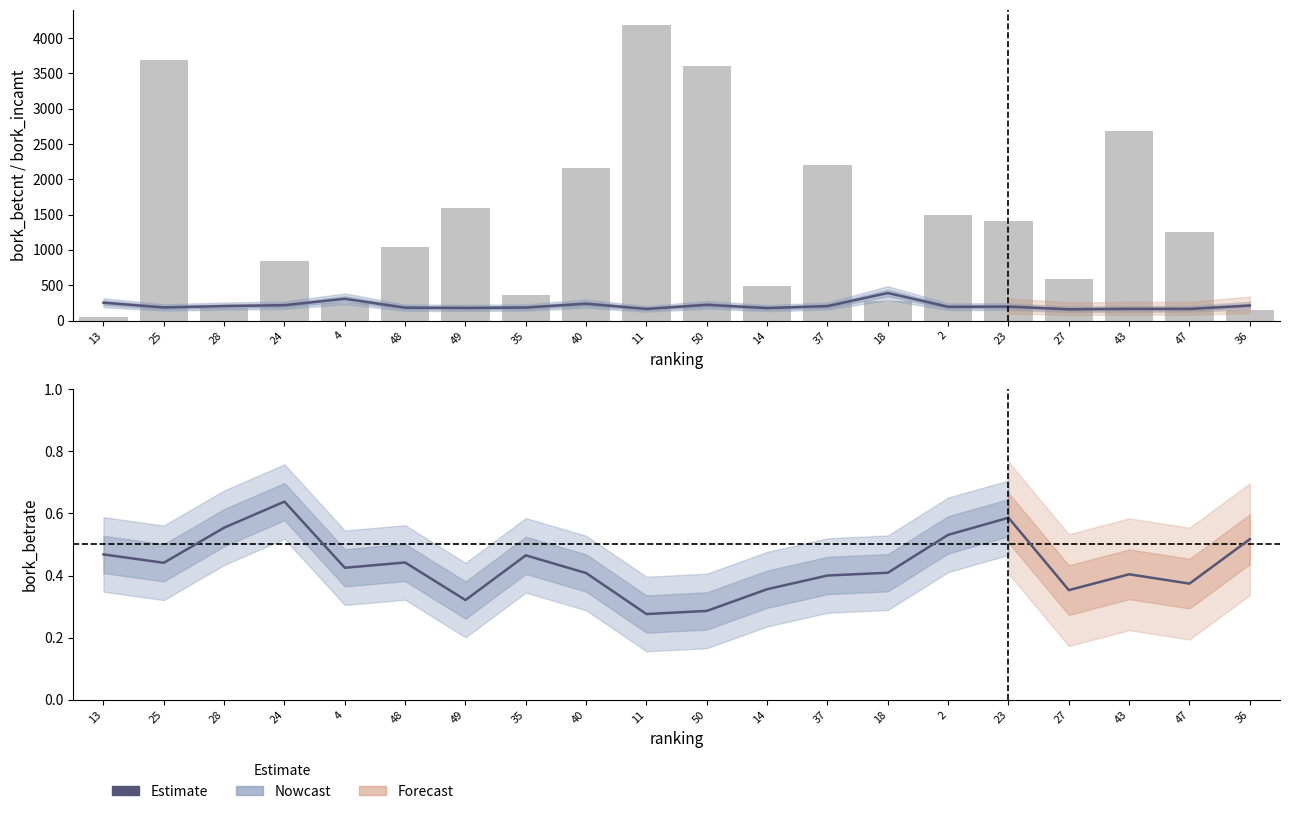

How many data points in bork_betcnt are less than 197?

10